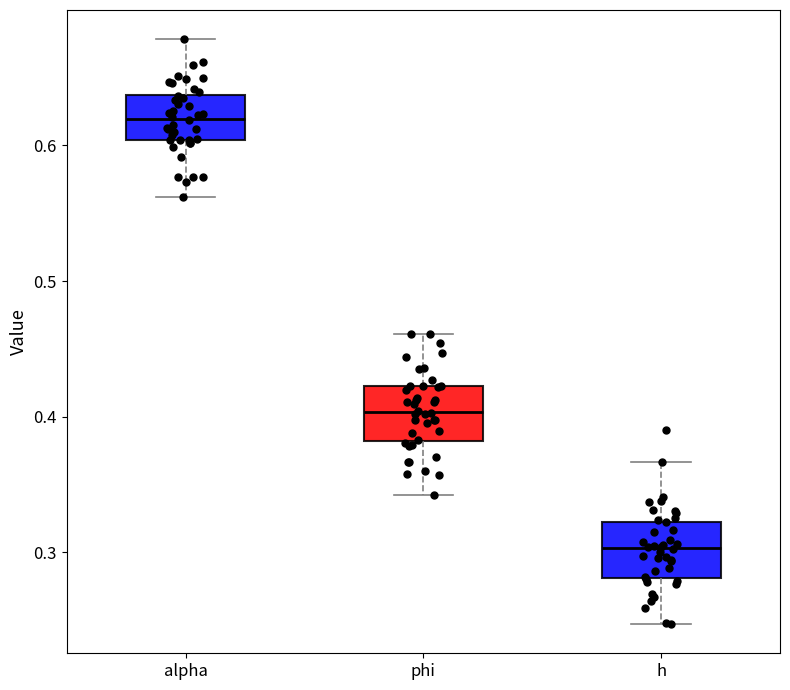

Where is the upper edge of the box for phi on the y-axis? The values are not printed on the chart, so give them approximately, as read against the axis.

0.42